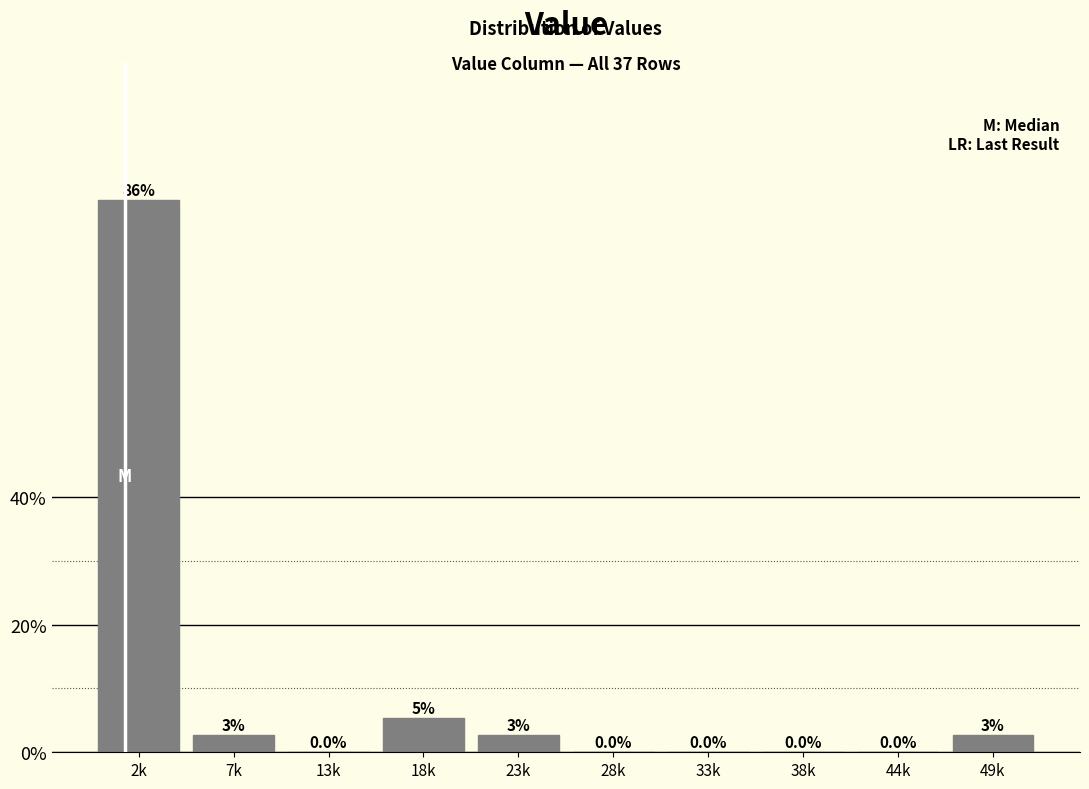

Reading left to right, list all the values displayed in this chart.

2k=86.5	7k=2.7	13k=0.0	18k=5.4	23k=2.7	28k=0.0	33k=0.0	38k=0.0	44k=0.0	49k=2.7